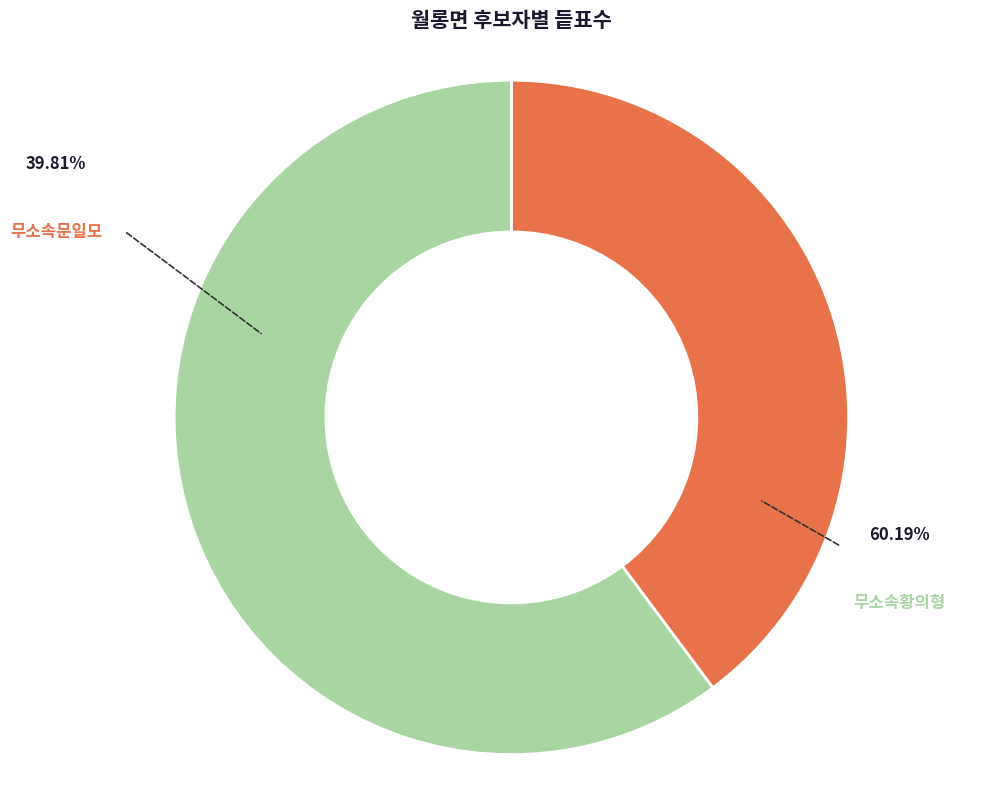

Rank the categories by value from lowest to highest.

무소속문일모, 무소속황의형